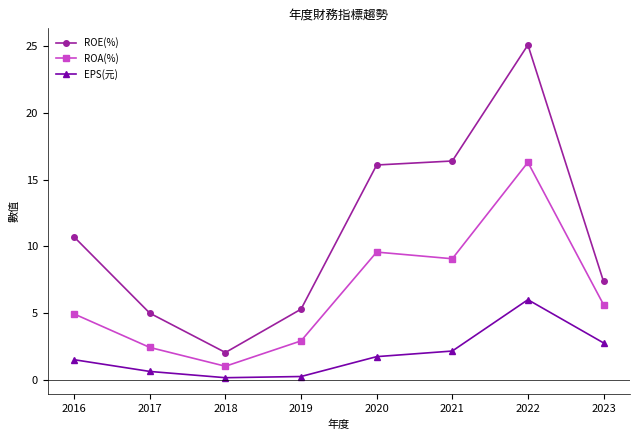

How many lines are shown in the chart?

3